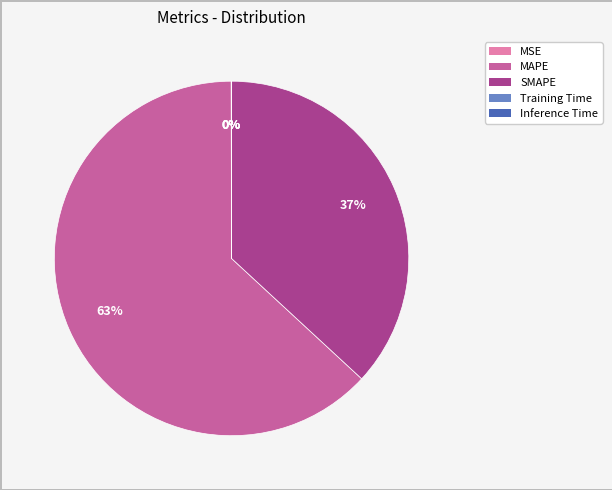

The MAPE slice represents 49% of the pie. True or false?

False